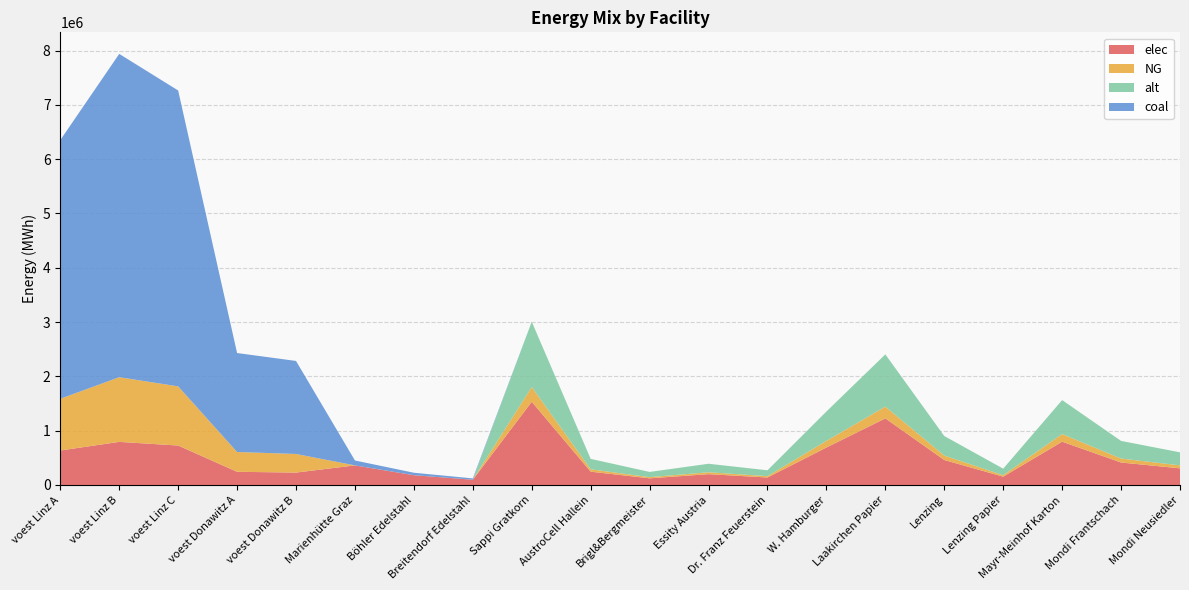

Reading left to right, what are all the values shown in this chart?

elec: voest Linz A=635096.3	voest Linz B=793870.4	voest Linz C=726489.3	voest Donawitz A=242990.7	voest Donawitz B=228411.3	Marienhütte Graz=360800.0	Böhler Edelstahl=180400.0	Breitendorf Edelstahl=96800.0	Sappi Gratkorn=1533400.0	AustroCell Hallein=245344.0	Brigl&Bergmeister=122672.0	Essity Austria=199342.0	Dr. Franz Feuerstein=138006.0	W. Hamburger=690030.0	Laakirchen Papier=1226720.0	Lenzing=460020.0	Lenzing Papier=153340.0	Mayr-Meinhof Karton=797368.0	Mondi Frantschach=414018.0	Mondi Neusiedler=306680.0
NG: voest Linz A=952644.4	voest Linz B=1190805.6	voest Linz C=1089733.9	voest Donawitz A=364486.1	voest Donawitz B=342616.9	Marienhütte Graz=0.0	Böhler Edelstahl=0.0	Breitendorf Edelstahl=0.0	Sappi Gratkorn=270600.0	AustroCell Hallein=43296.0	Brigl&Bergmeister=21648.0	Essity Austria=35178.0	Dr. Franz Feuerstein=24354.0	W. Hamburger=121770.0	Laakirchen Papier=216480.0	Lenzing=81180.0	Lenzing Papier=27060.0	Mayr-Meinhof Karton=140712.0	Mondi Frantschach=73062.0	Mondi Neusiedler=54120.0
alt: voest Linz A=0.0	voest Linz B=0.0	voest Linz C=0.0	voest Donawitz A=0.0	voest Donawitz B=0.0	Marienhütte Graz=0.0	Böhler Edelstahl=0.0	Breitendorf Edelstahl=0.0	Sappi Gratkorn=1202666.7	AustroCell Hallein=192426.7	Brigl&Bergmeister=96213.3	Essity Austria=156346.7	Dr. Franz Feuerstein=108240.0	W. Hamburger=541200.0	Laakirchen Papier=962133.3	Lenzing=360800.0	Lenzing Papier=120266.7	Mayr-Meinhof Karton=625386.7	Mondi Frantschach=324720.0	Mondi Neusiedler=240533.3
coal: voest Linz A=4763222.2	voest Linz B=5954027.8	voest Linz C=5448669.8	voest Donawitz A=1822430.5	voest Donawitz B=1713084.7	Marienhütte Graz=90200.0	Böhler Edelstahl=45100.0	Breitendorf Edelstahl=24200.0	Sappi Gratkorn=0.0	AustroCell Hallein=0.0	Brigl&Bergmeister=0.0	Essity Austria=0.0	Dr. Franz Feuerstein=0.0	W. Hamburger=0.0	Laakirchen Papier=0.0	Lenzing=0.0	Lenzing Papier=0.0	Mayr-Meinhof Karton=0.0	Mondi Frantschach=0.0	Mondi Neusiedler=0.0